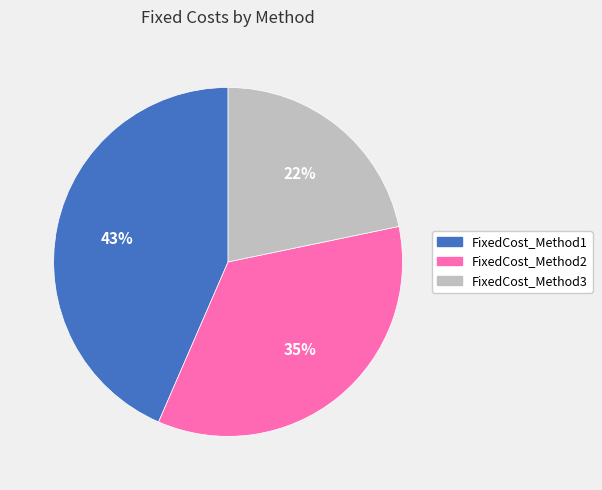

Combined, do FixedCost_Method1 and FixedCost_Method3 account for over 50%?

Yes